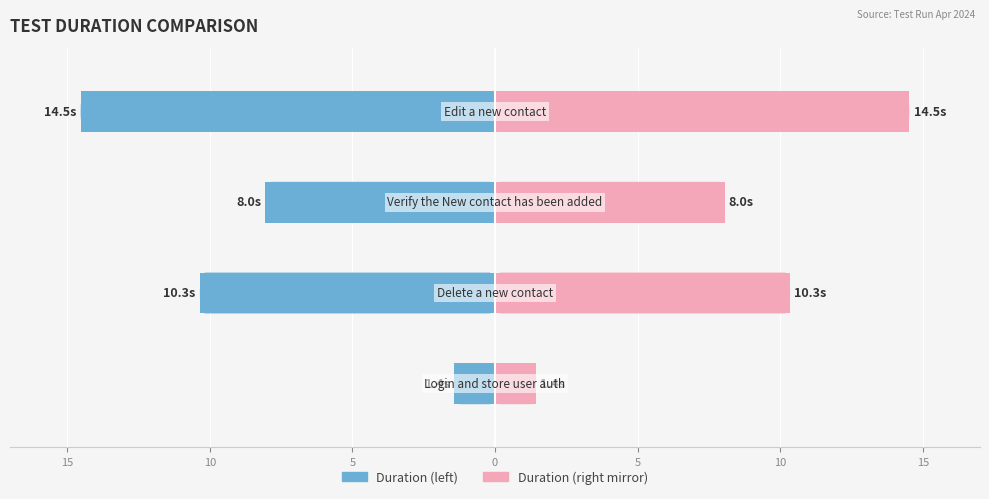

Reading left to right, list all the values displayed in this chart.

Duration (ms): 20=-1.4	15=-10.3	10=-8.0	5=-14.5
Duration (ms, mirror): 20=1.4	15=10.3	10=8.0	5=14.5